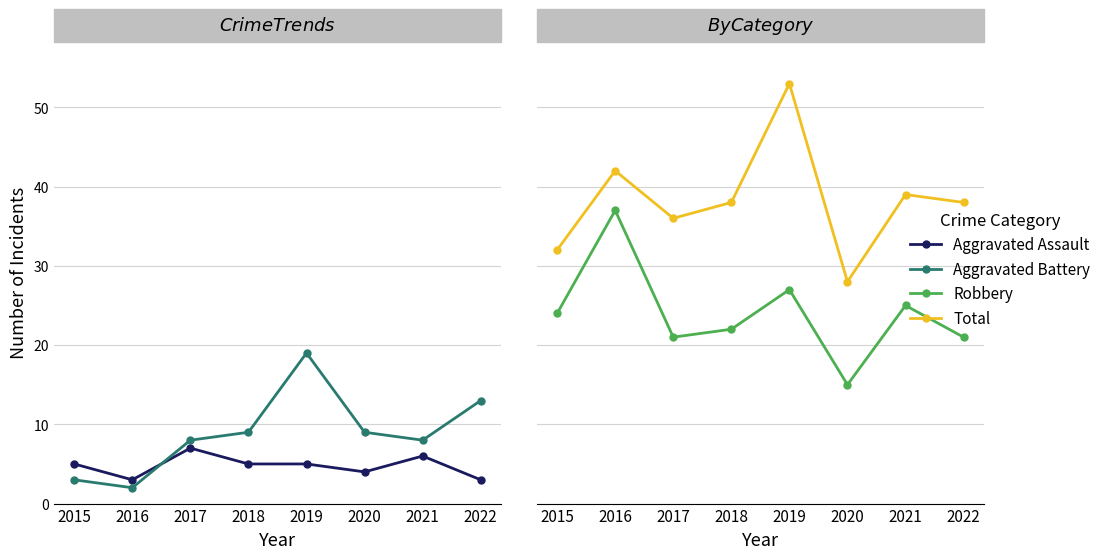

What is the difference between the maximum and minimum values in the Total series?

25